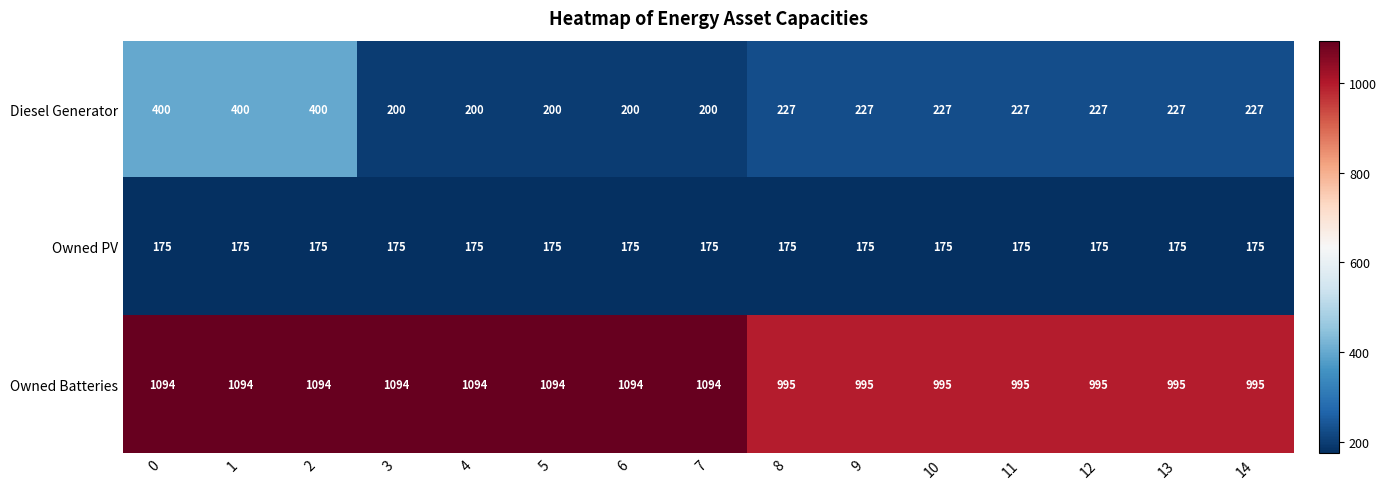

What is the difference between the Owned Batteries values at 12 and 6?

99